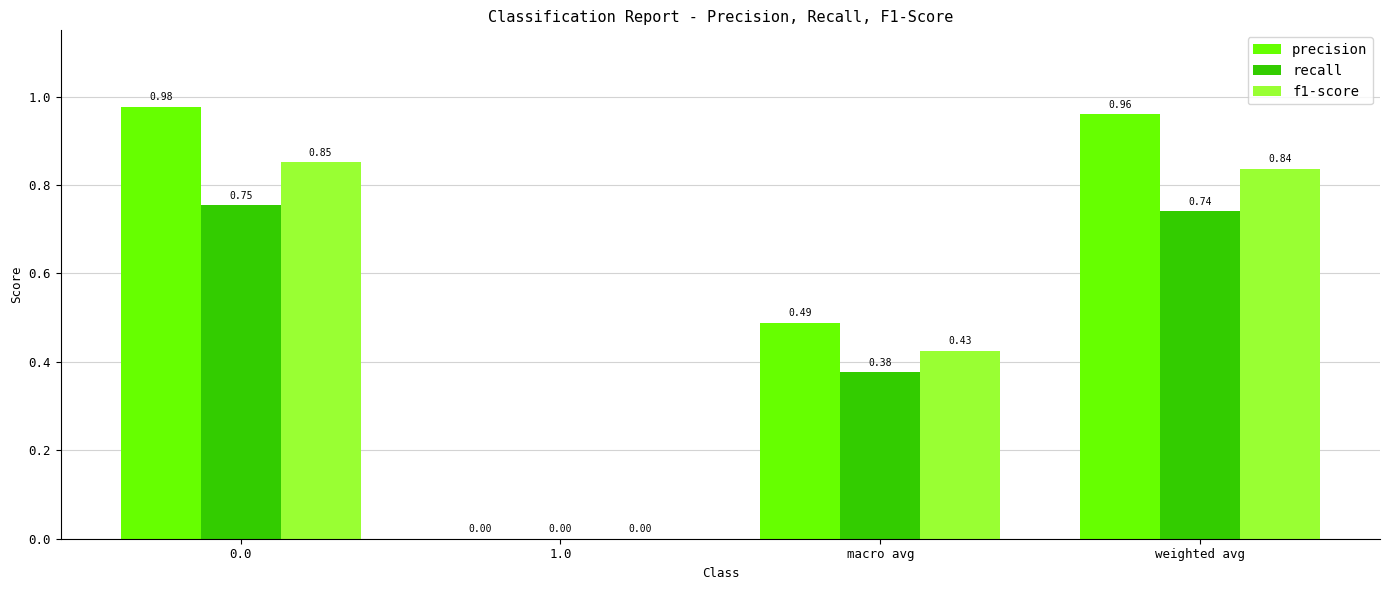

How many groups of bars are there?

4